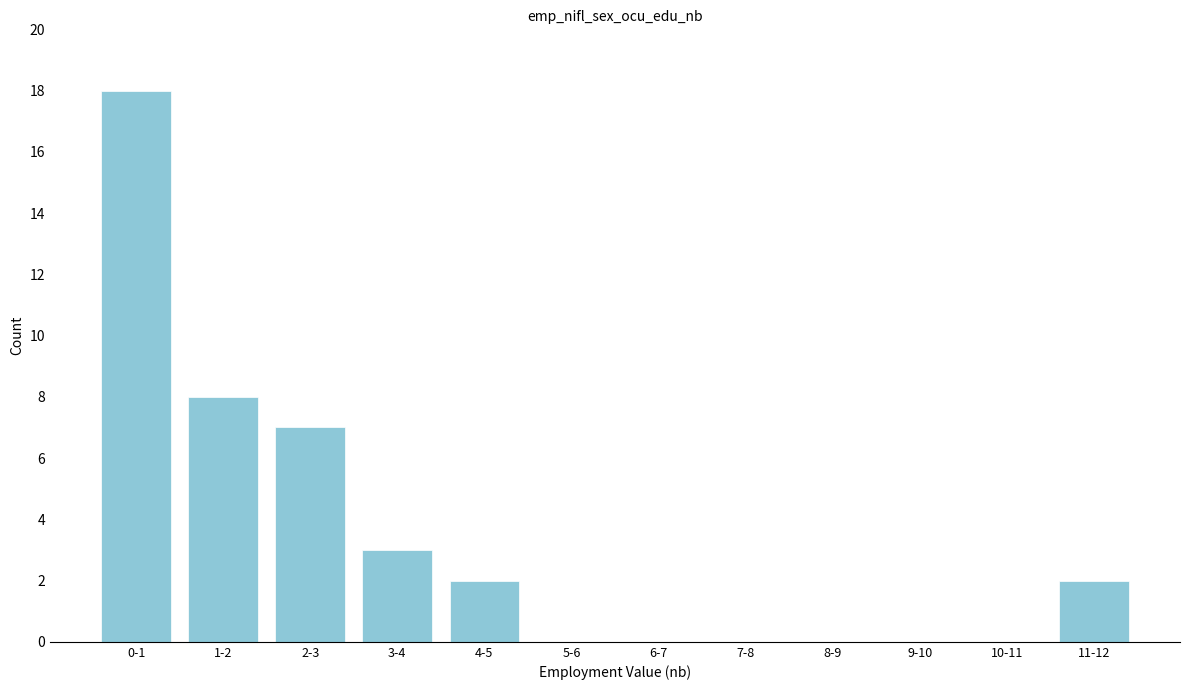

Reading right to left, list all the values displayed in this chart.

11-12=2	10-11=0	9-10=0	8-9=0	7-8=0	6-7=0	5-6=0	4-5=2	3-4=3	2-3=7	1-2=8	0-1=18